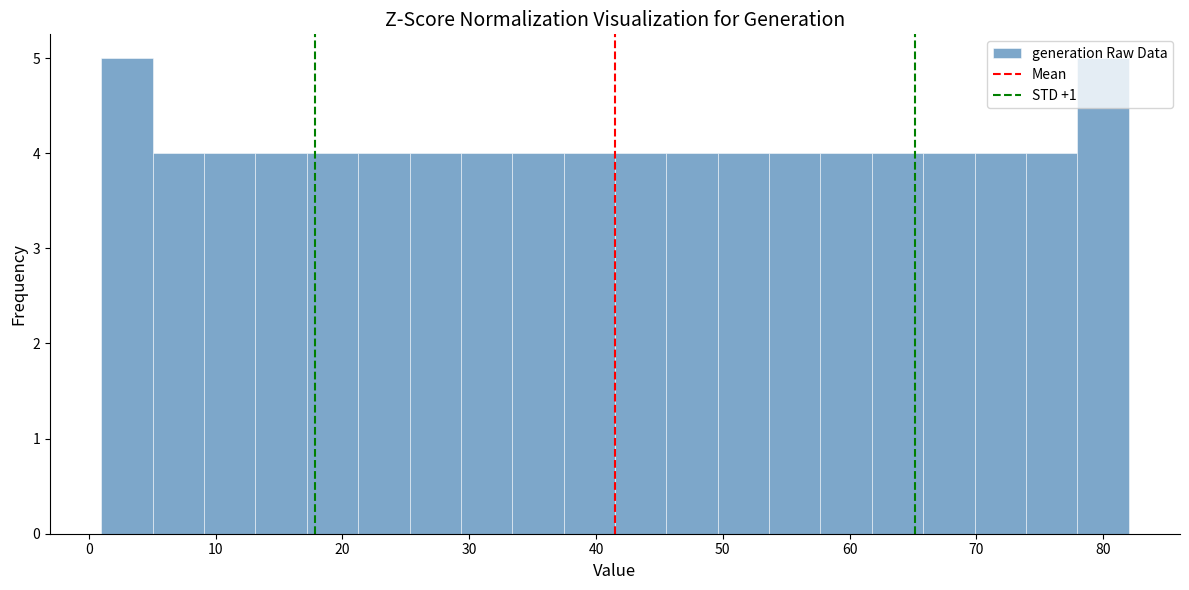

Reading left to right, list every bar in this chart as the range it spans on the x-axis followed by its height. Neither the bar edges nor the heights are printed on the chart, so give them approximately, as read against the axes.

1 to 5: 5
5 to 9: 4
9 to 13: 4
13 to 17: 4
17 to 21: 4
21 to 25: 4
25 to 29: 4
29 to 33: 4
33 to 37: 4
37 to 42: 4
42 to 46: 4
46 to 50: 4
50 to 54: 4
54 to 58: 4
58 to 62: 4
62 to 66: 4
66 to 70: 4
70 to 74: 4
74 to 78: 4
78 to 82: 5